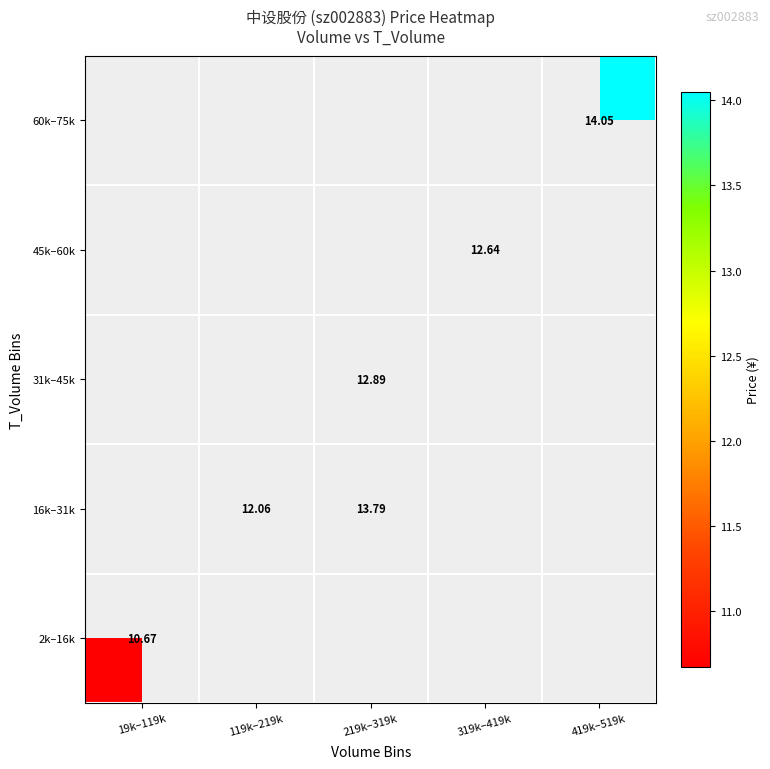

What is the maximum value shown in the chart?

14.1